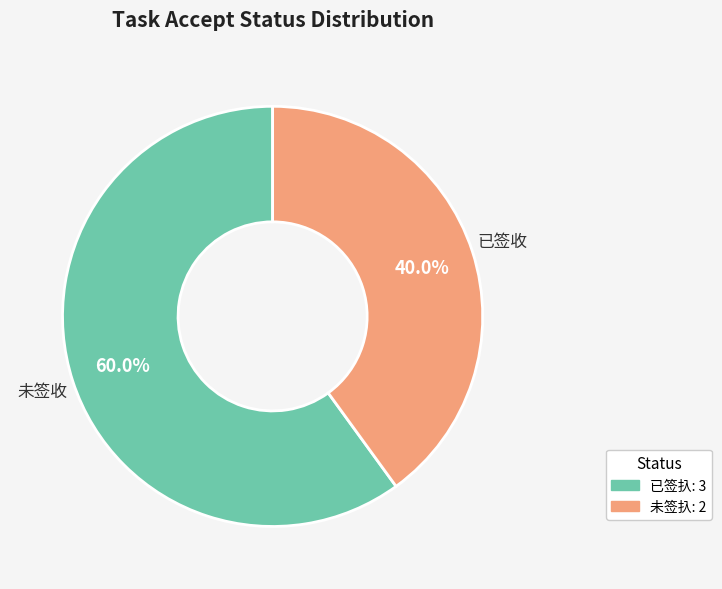

How many segments does this pie chart have?

2